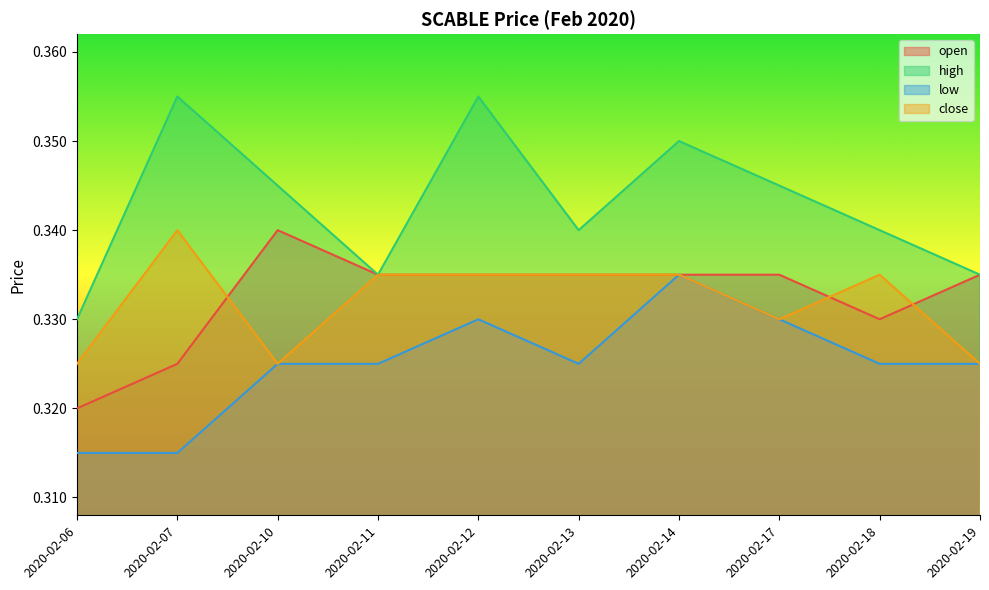

Which series changed the most between 2020-02-14 and 2020-02-19?

high